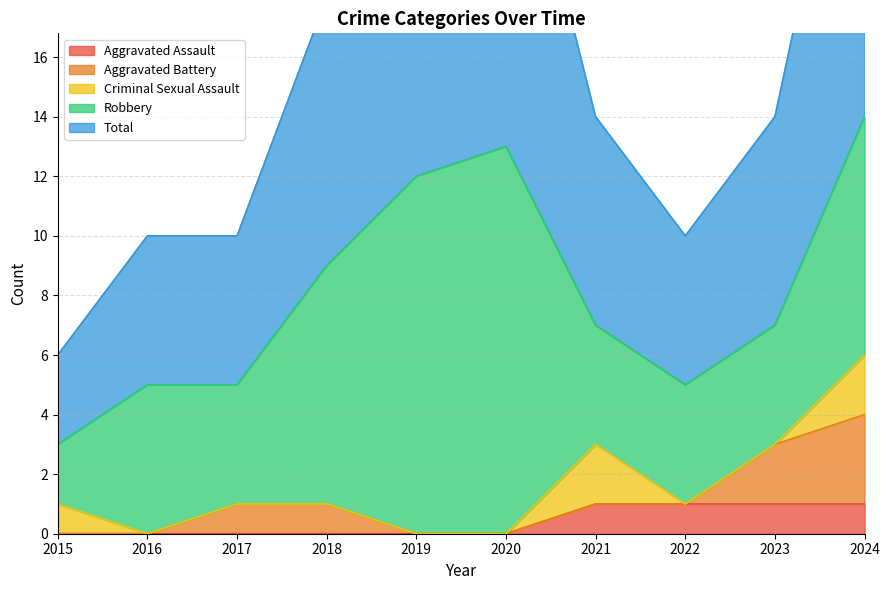

How many lines are shown in the chart?

5